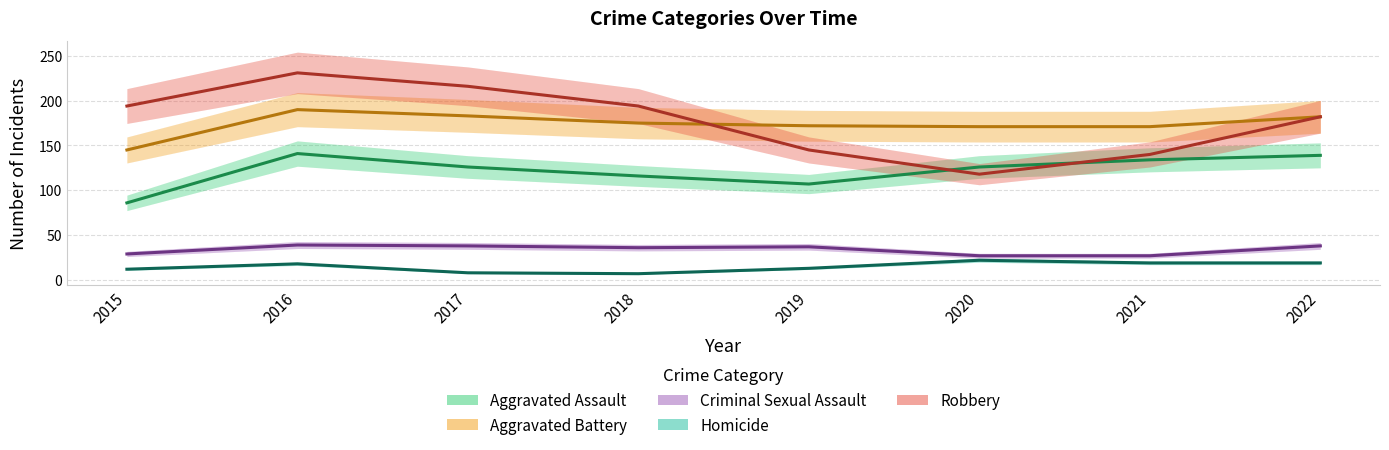

At which category does Criminal Sexual Assault reach its first local valley?

2018